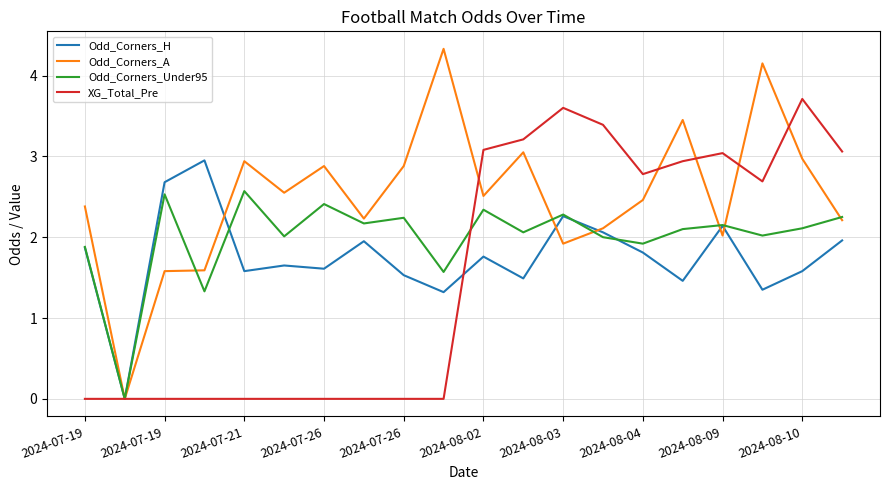

What is the maximum value for Odd_Corners_Under95?

2.6